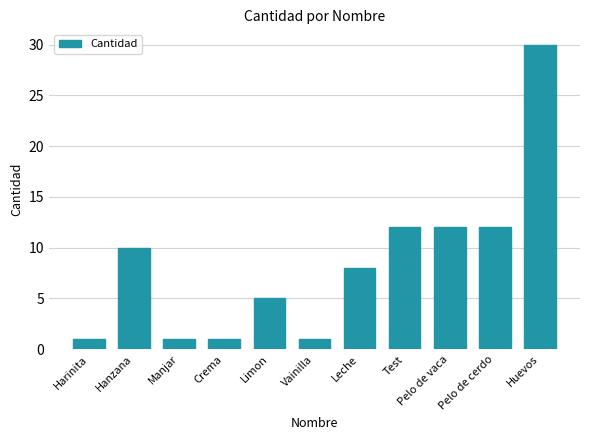

Which label corresponds to the largest value in the chart?

Huevos